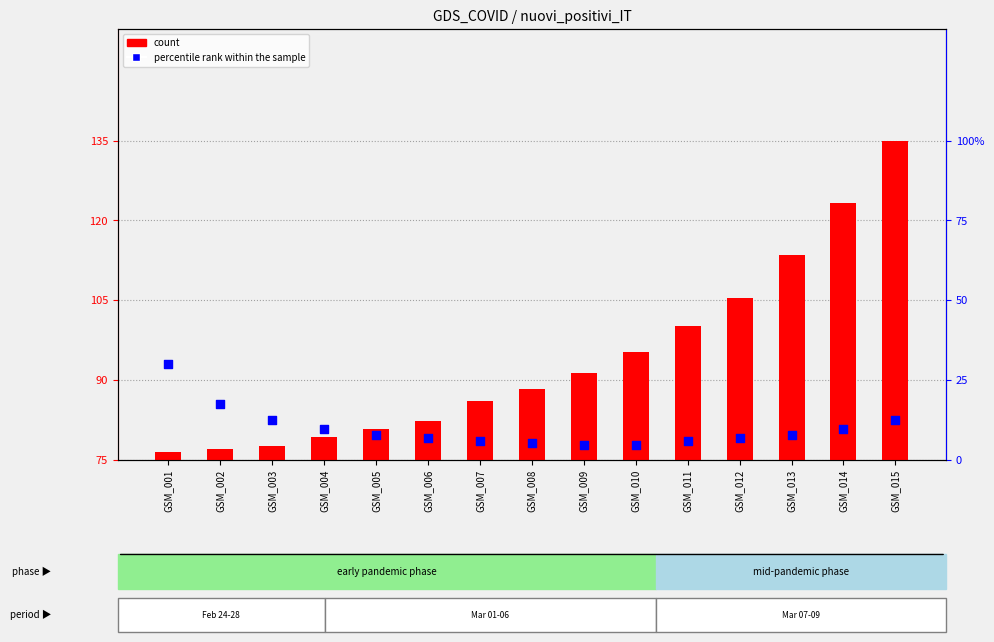

Which series reaches the minimum Y coordinate?

percentile rank within the sample